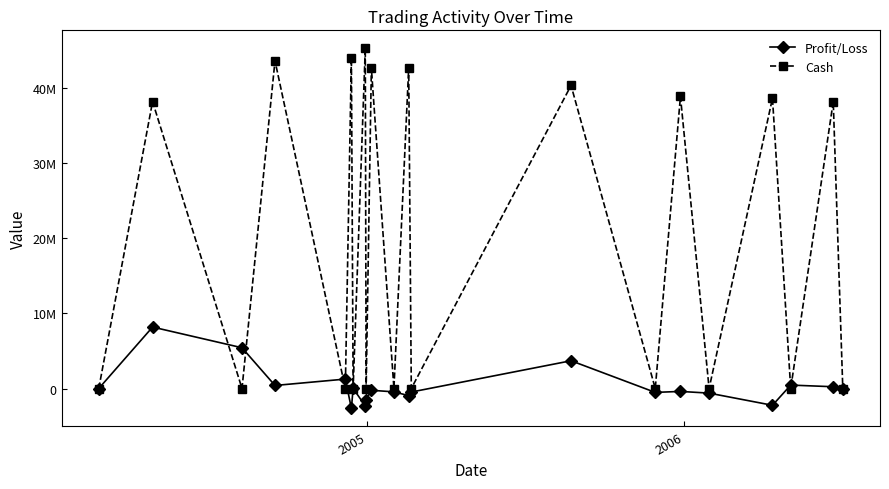

What is the sum of all Profit/Loss values?

7441755.3